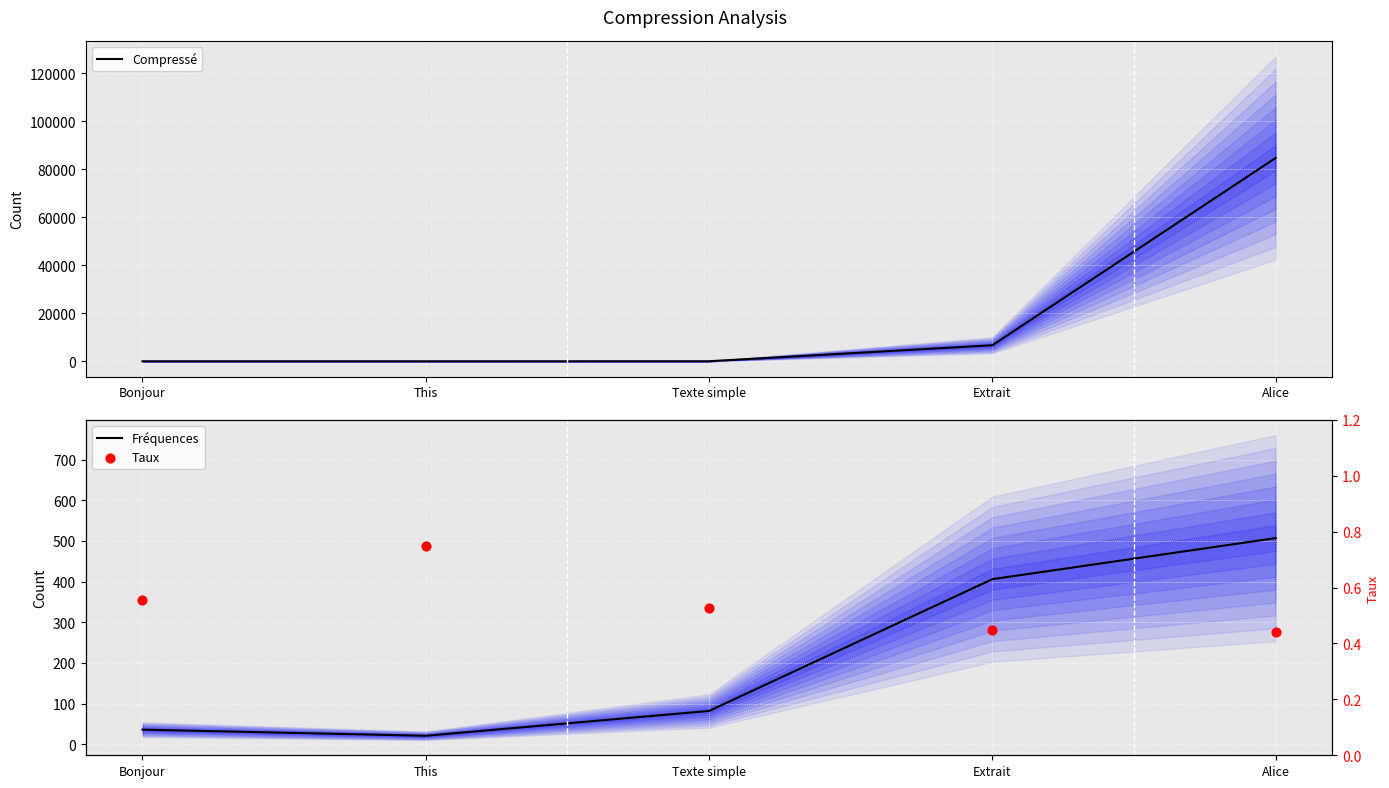

Is the value of Taux at Bonjour greater than the value of Compressé at Texte simple?

No